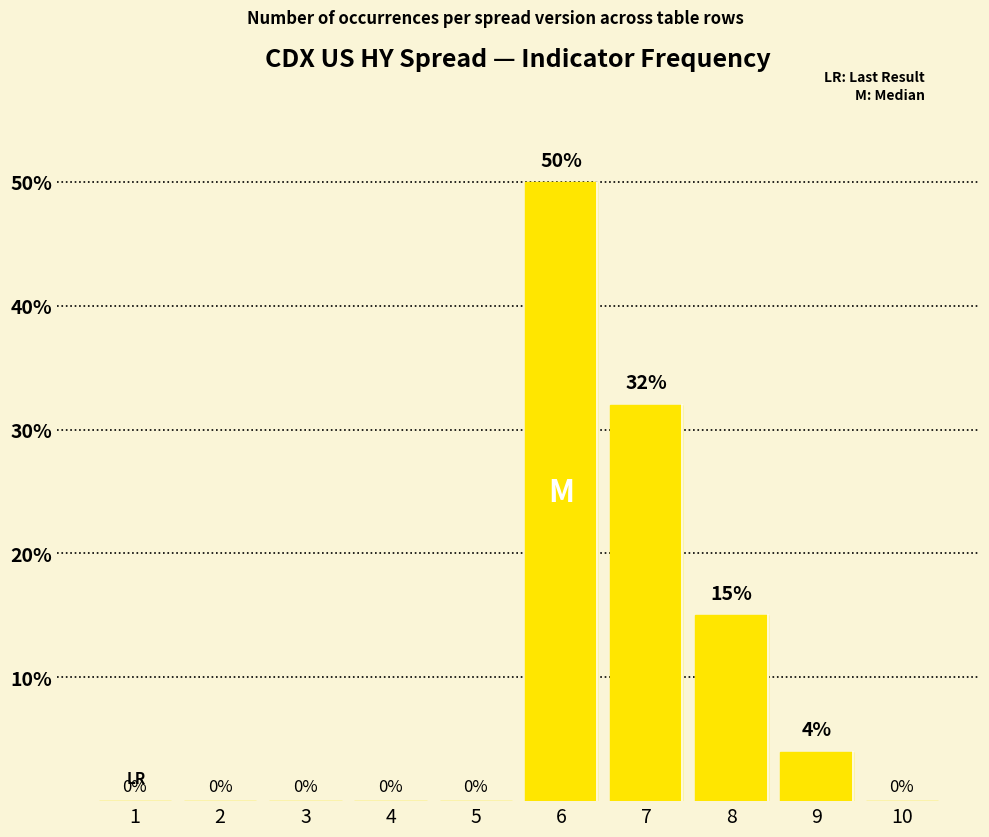

Between 9 and 4, which is larger?

9